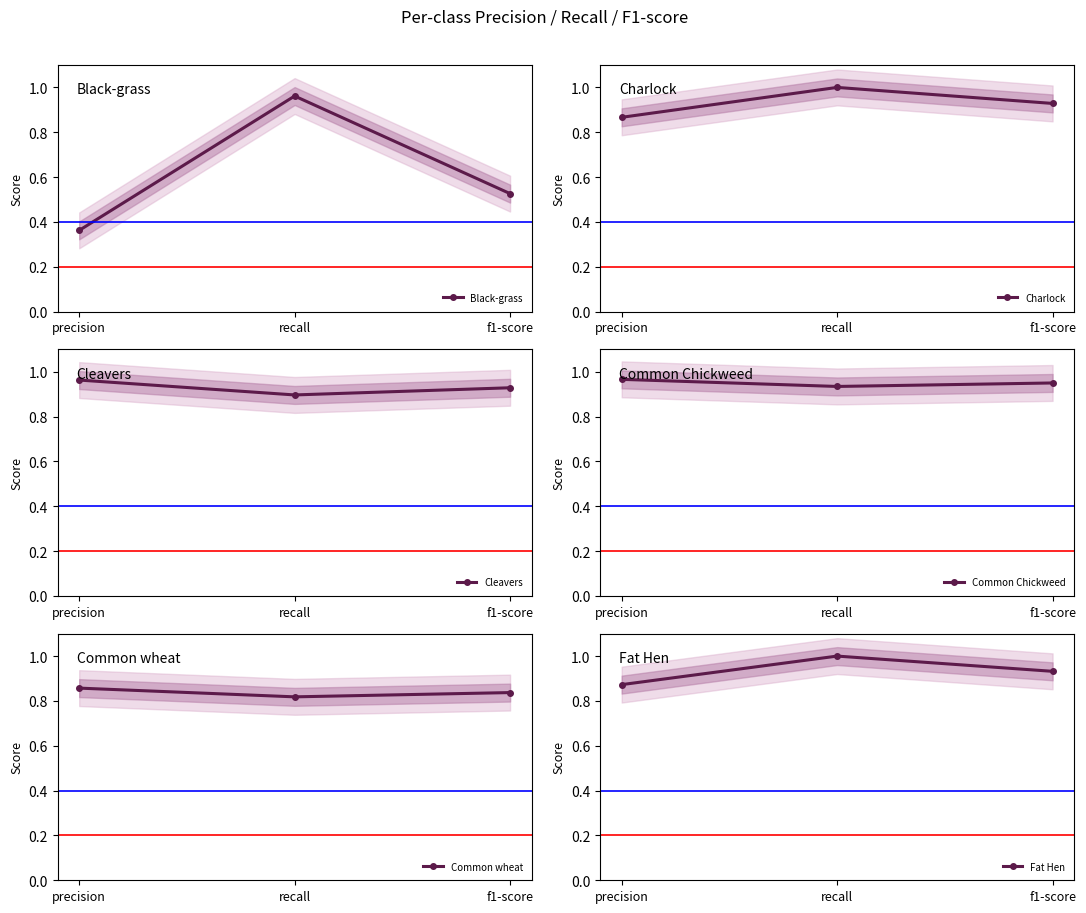

Which has a higher value, recall or precision?

recall